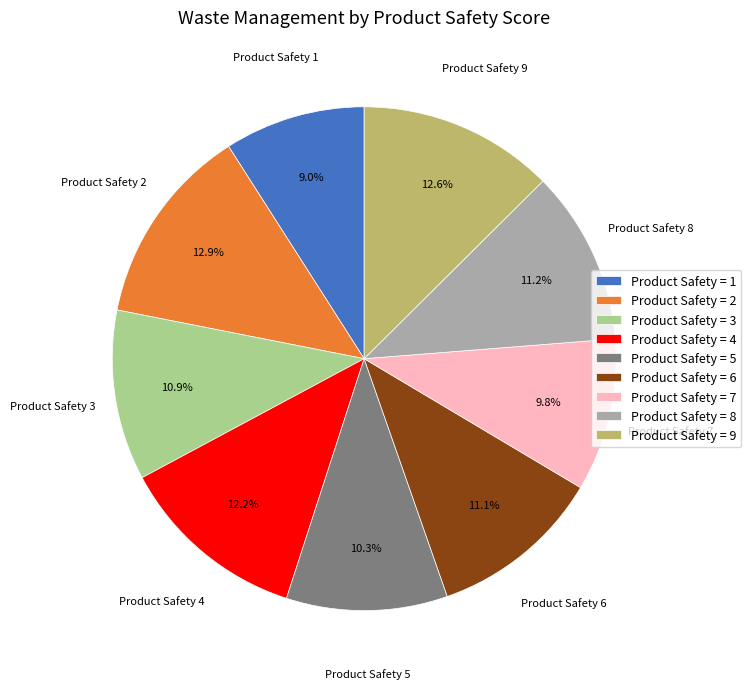

Which slice is the smallest?

Product Safety = 1